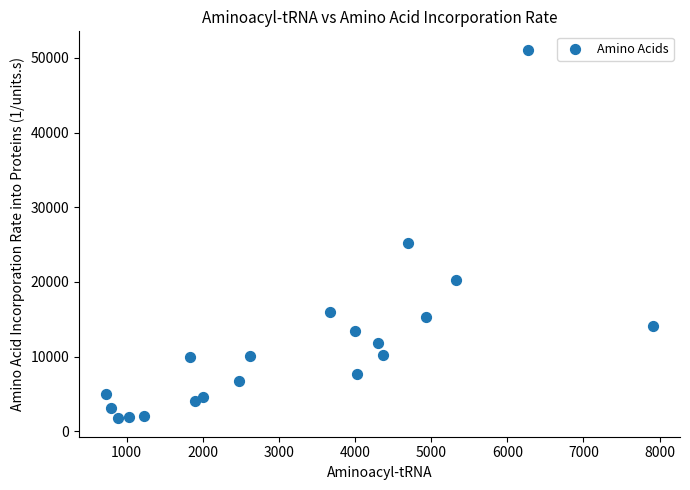

What Y value in the scatter plot is closest to 26410?

25210